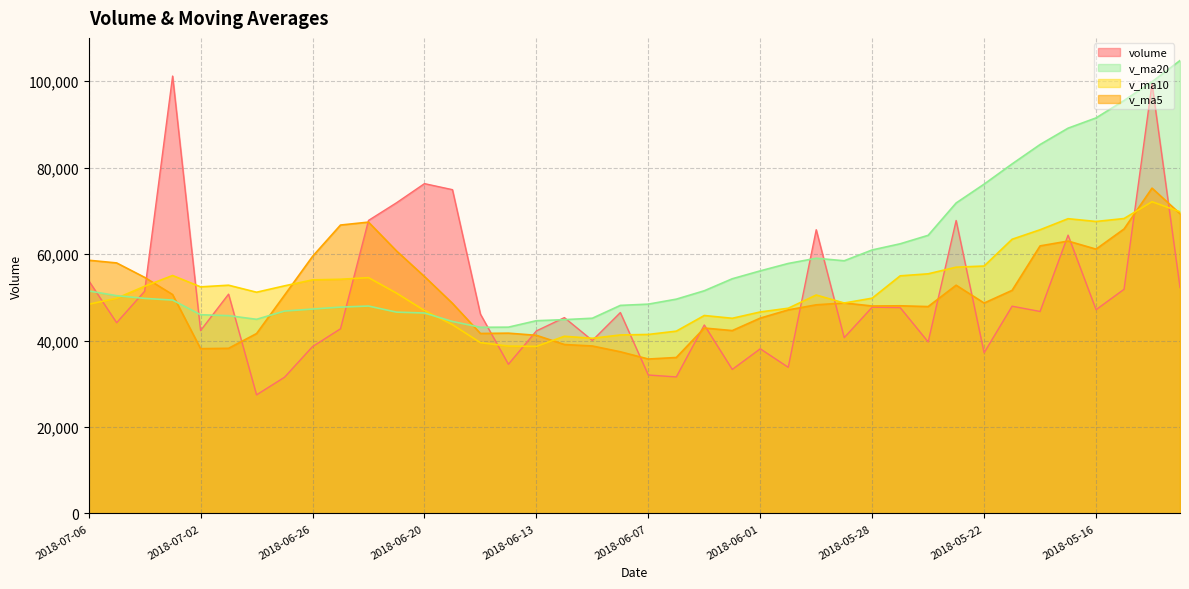

What is the minimum value for volume?

27440.0